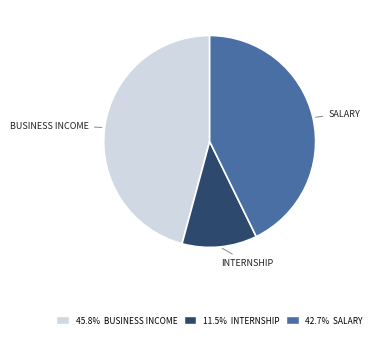

Is there any slice that represents more than half of the pie?

No